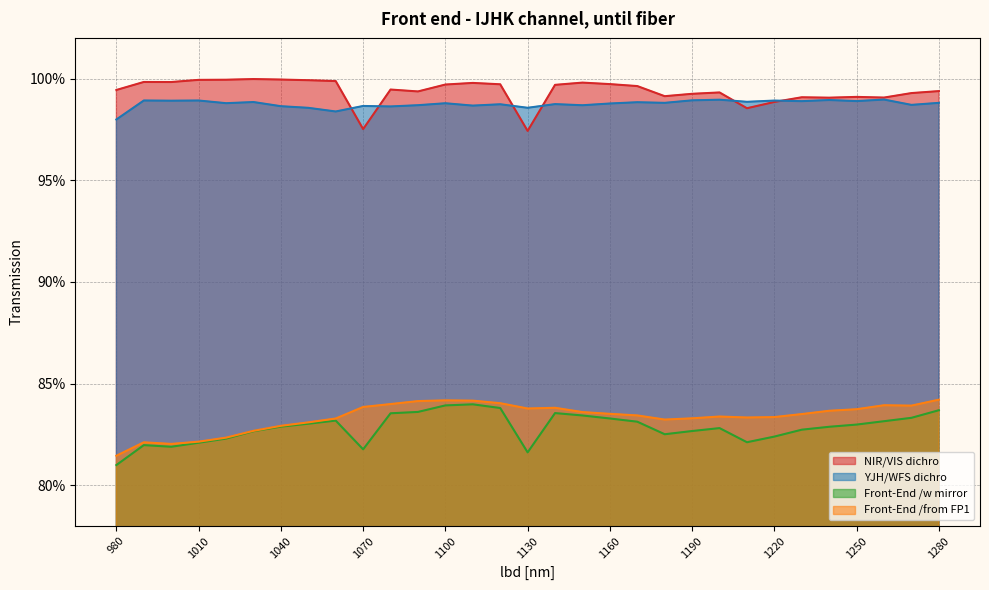

What is the value of the Front-End /w mirror point at the 31st from the left?

0.8